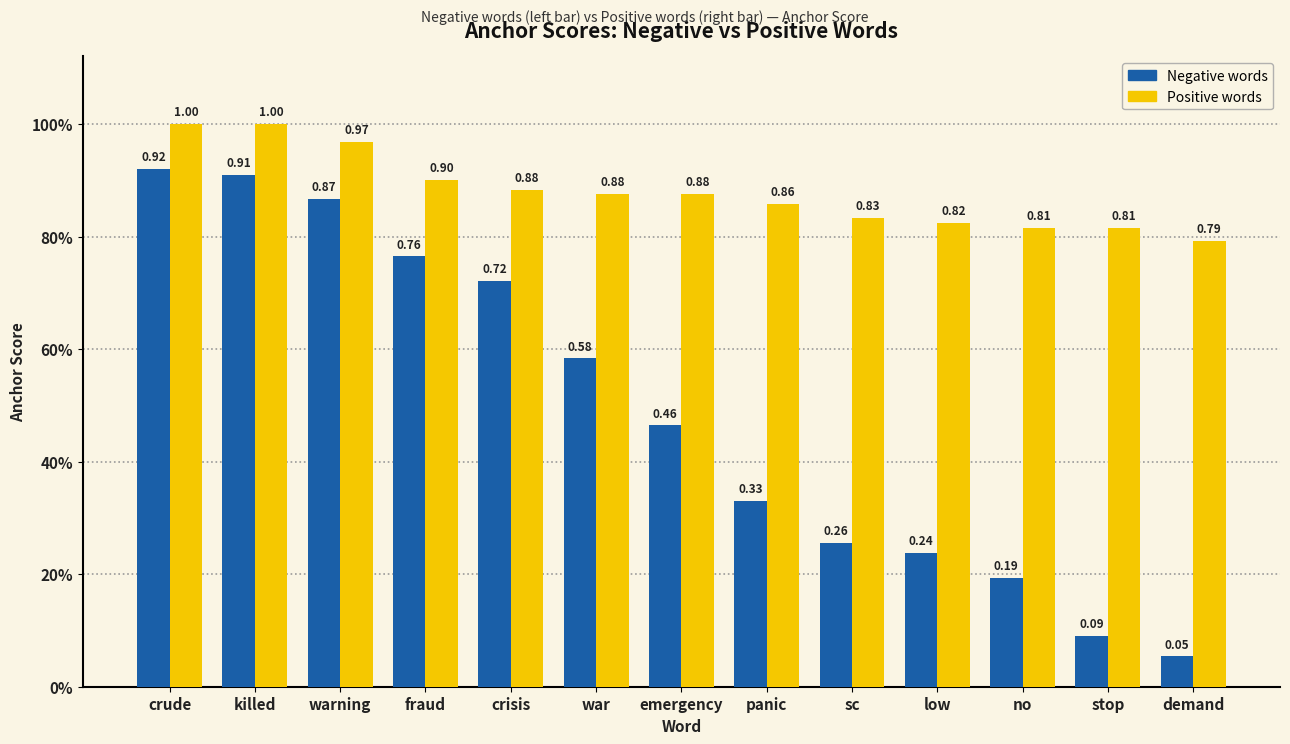

Reading left to right, extract all data points from this chart.

anchor score (negative): 0.9	0.9	0.9	0.8	0.7	0.6	0.5	0.3	0.3	0.2	0.2	0.1	0.1
anchor score (positive): 1.0	1.0	1.0	0.9	0.9	0.9	0.9	0.9	0.8	0.8	0.8	0.8	0.8